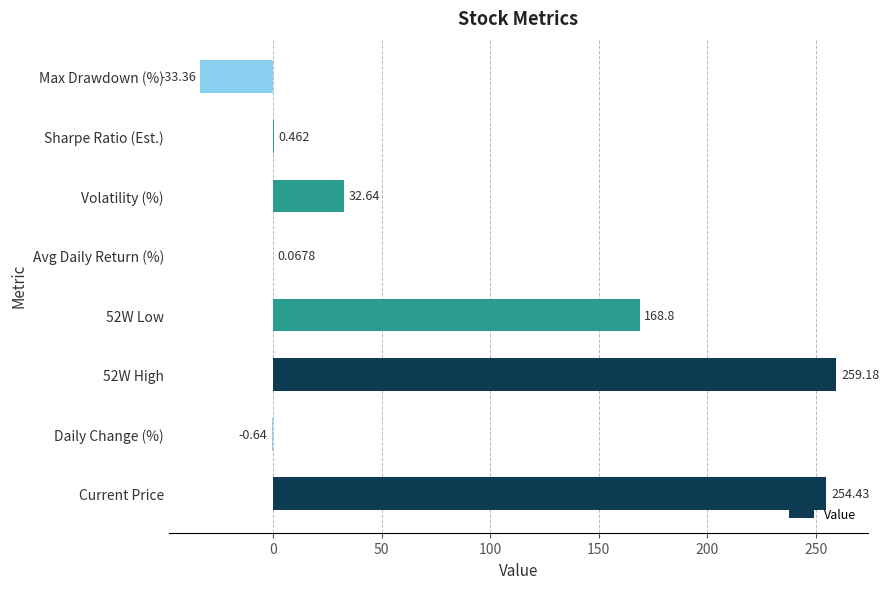

Between Avg Daily Return (%) and Max Drawdown (%), which is larger?

Avg Daily Return (%)